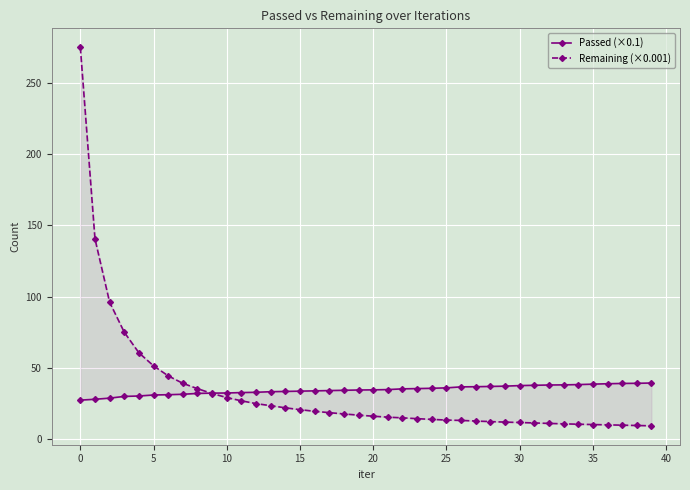

The value of Remaining (×0.001) at 32 is 6.9. True or false?

False